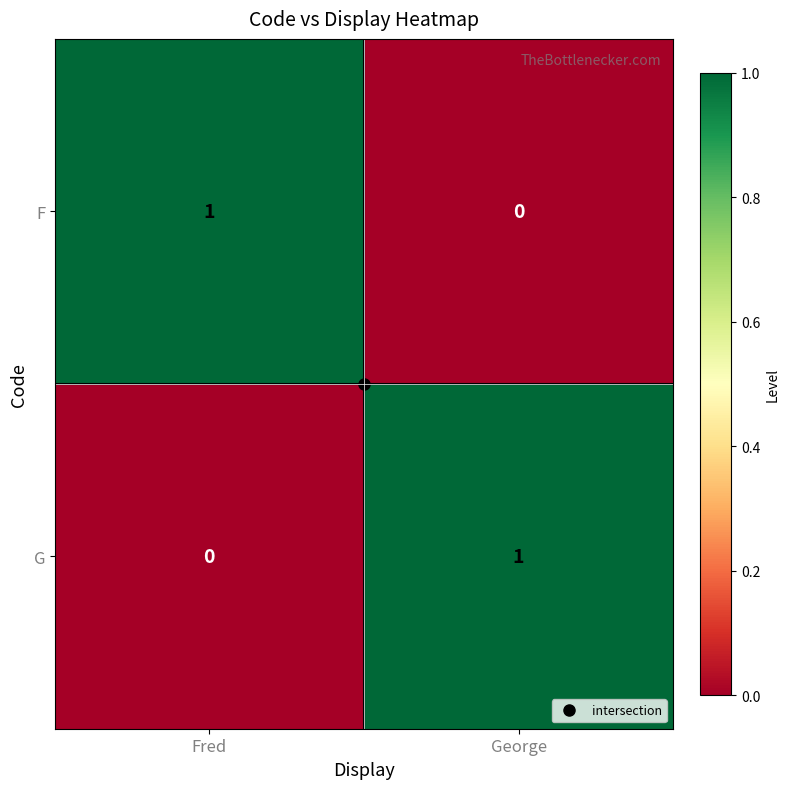

True or false: F has a value of 0 at George.

True